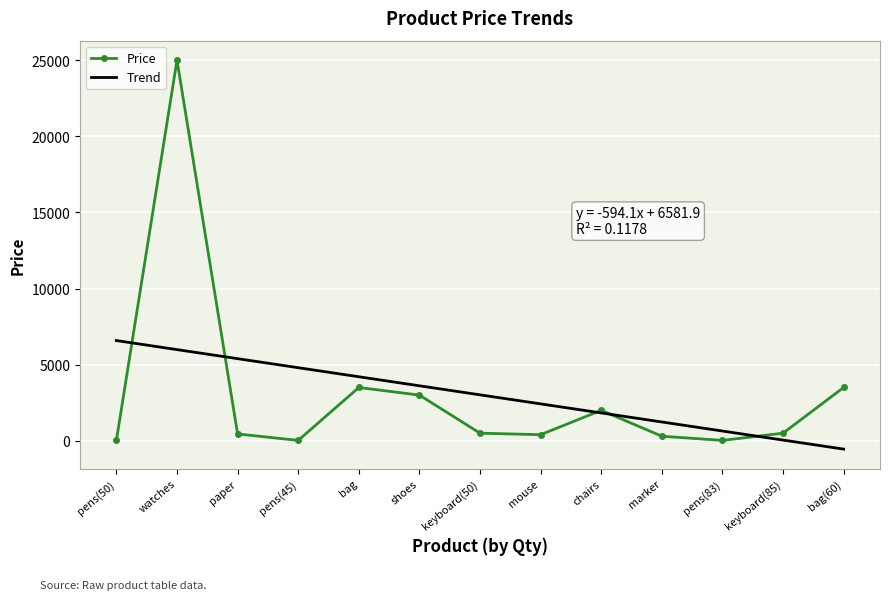

How many values in the Trend series are below 3017?

6